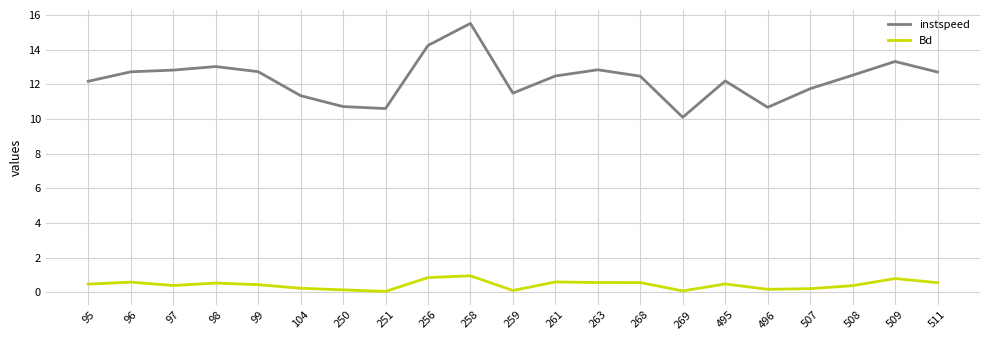

List the series in order of their overall mean, lowest first.

Bd, instspeed